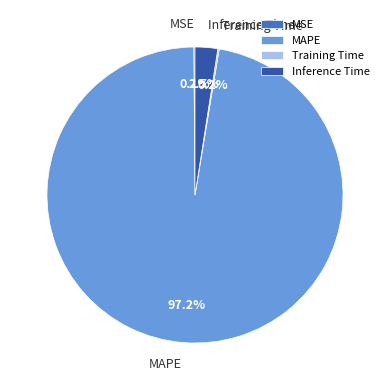

What is the largest slice in the pie chart?

MAPE